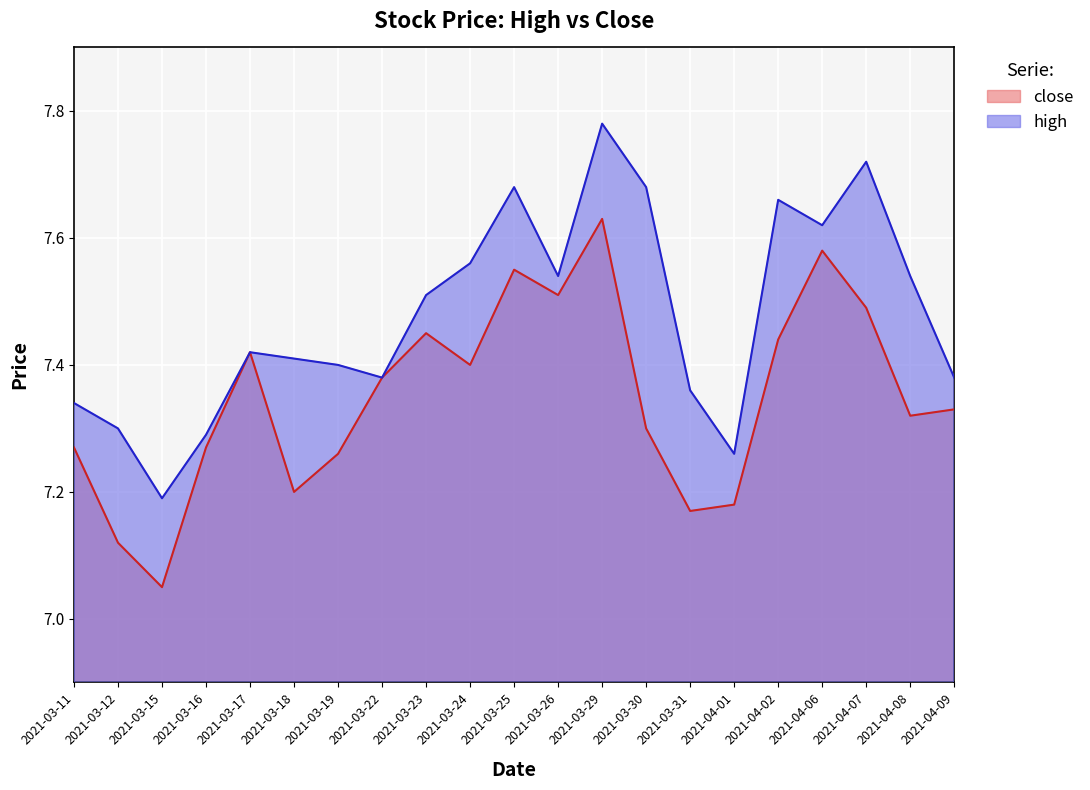

Reading left to right, extract all data points from this chart.

high: 7.3	7.3	7.2	7.3	7.4	7.4	7.4	7.4	7.5	7.6	7.7	7.5	7.8	7.7	7.4	7.3	7.7	7.6	7.7	7.5	7.4
close: 7.3	7.1	7.0	7.3	7.4	7.2	7.3	7.4	7.5	7.4	7.5	7.5	7.6	7.3	7.2	7.2	7.4	7.6	7.5	7.3	7.3